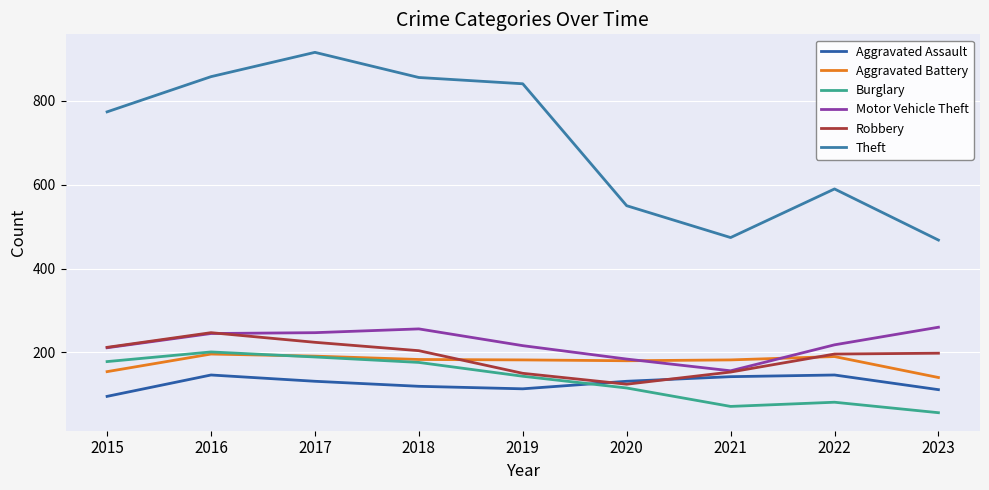

At which category is the sum across all series the highest?

2017